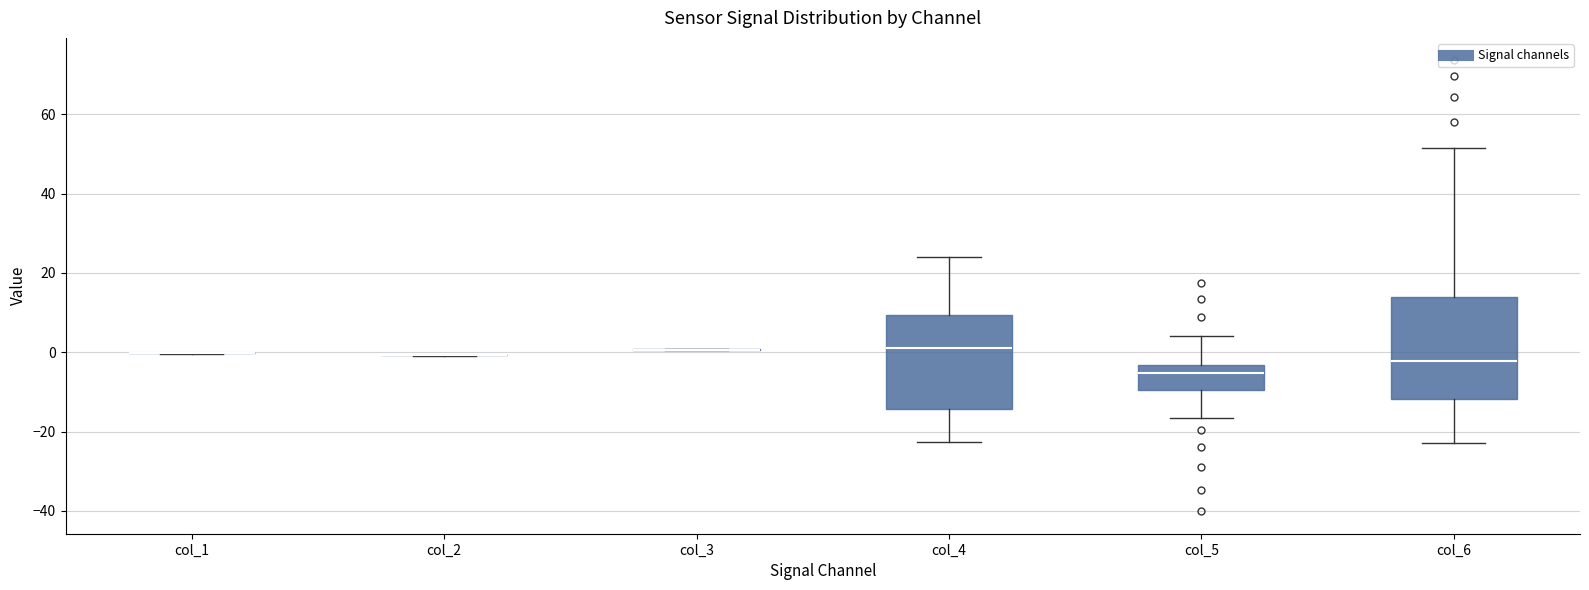

Which box is the tallest, from its lower edge to its upper edge?

col_6